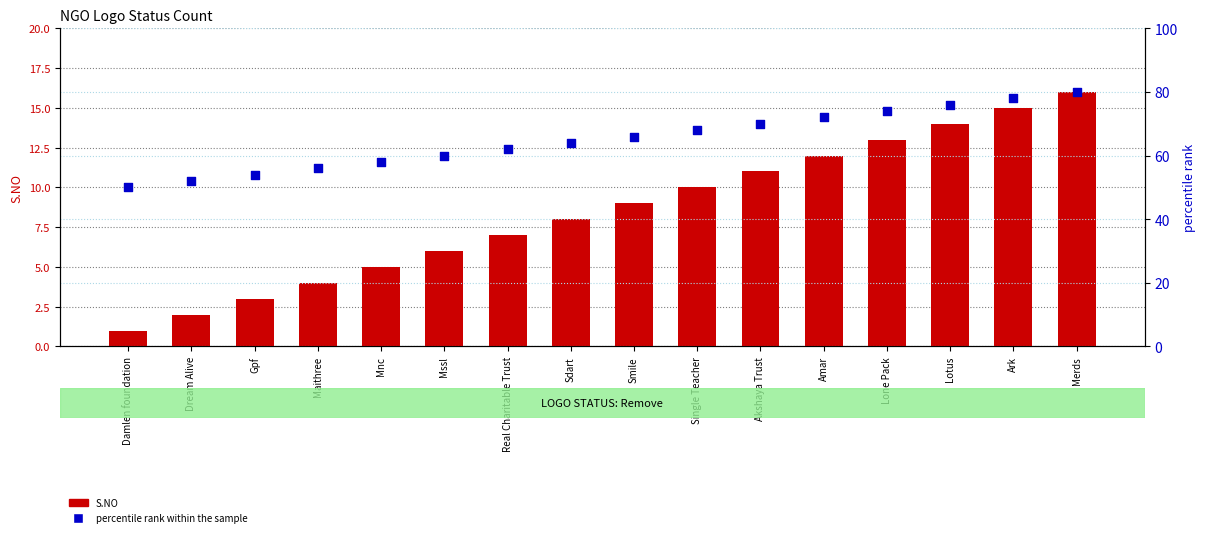

Which series has the largest total across all categories?

percentile rank within the sample